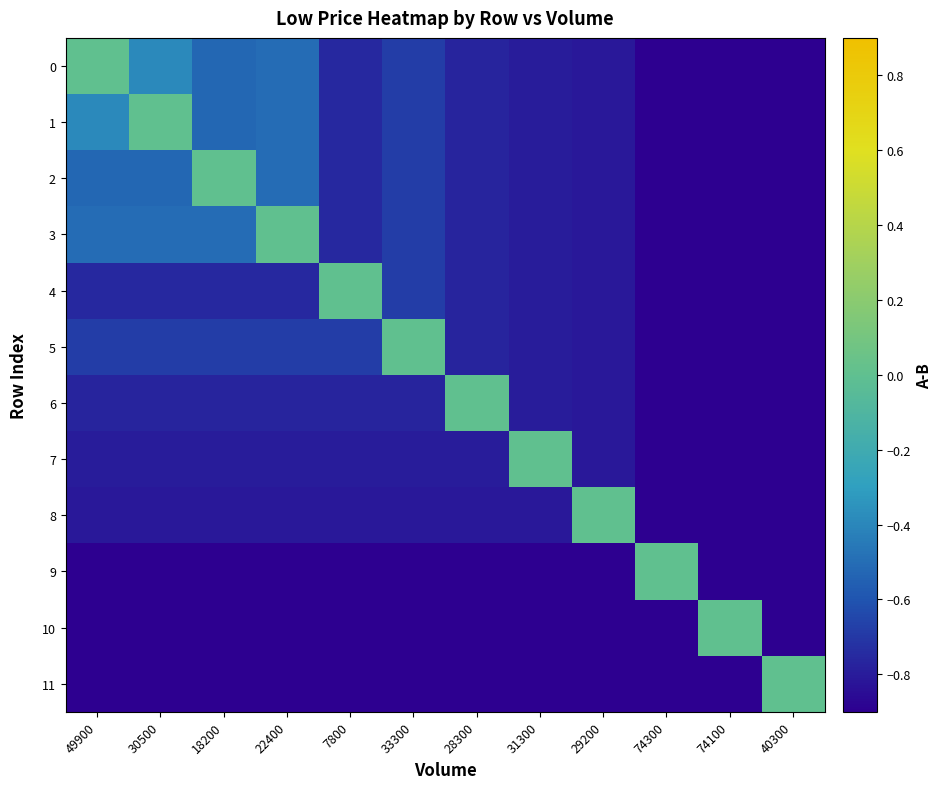

Which category has the highest value across all series?

49900